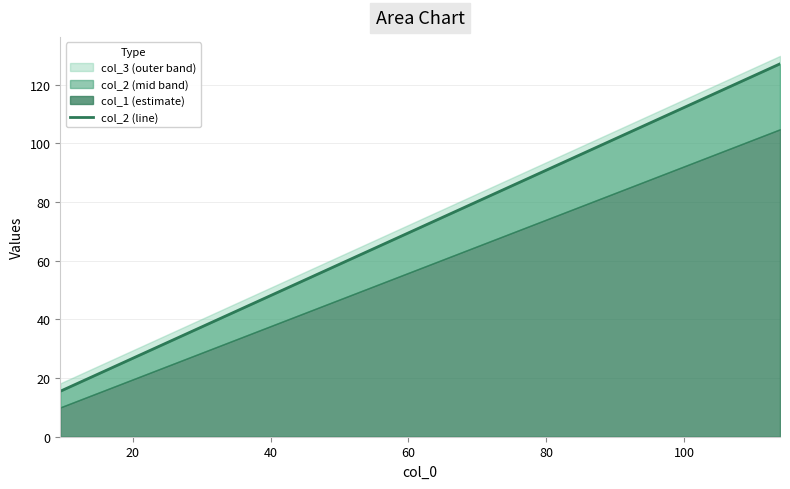

Count the number of categories in the chart.

4